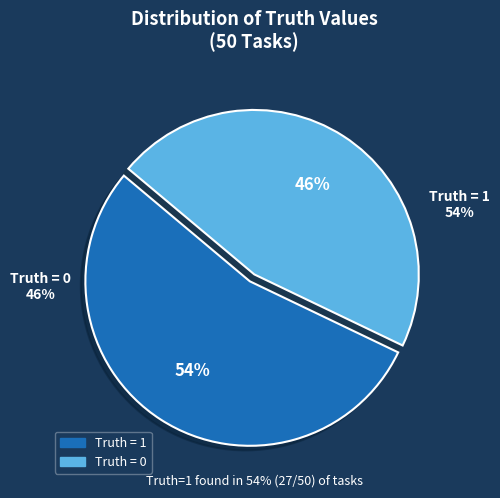

What is the ratio of the value at Truth = 1 to the value at Truth = 0?

1.2